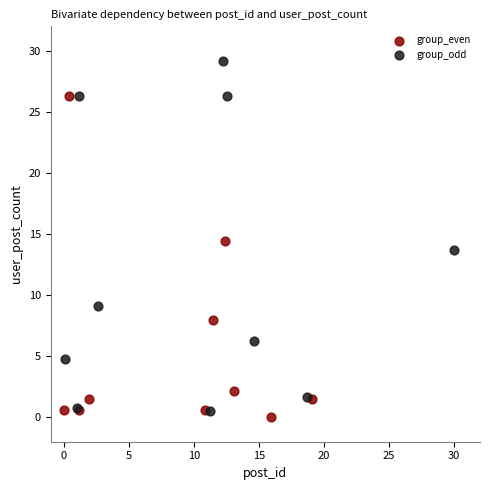

Which series has the widest spread of Y values?

group_odd